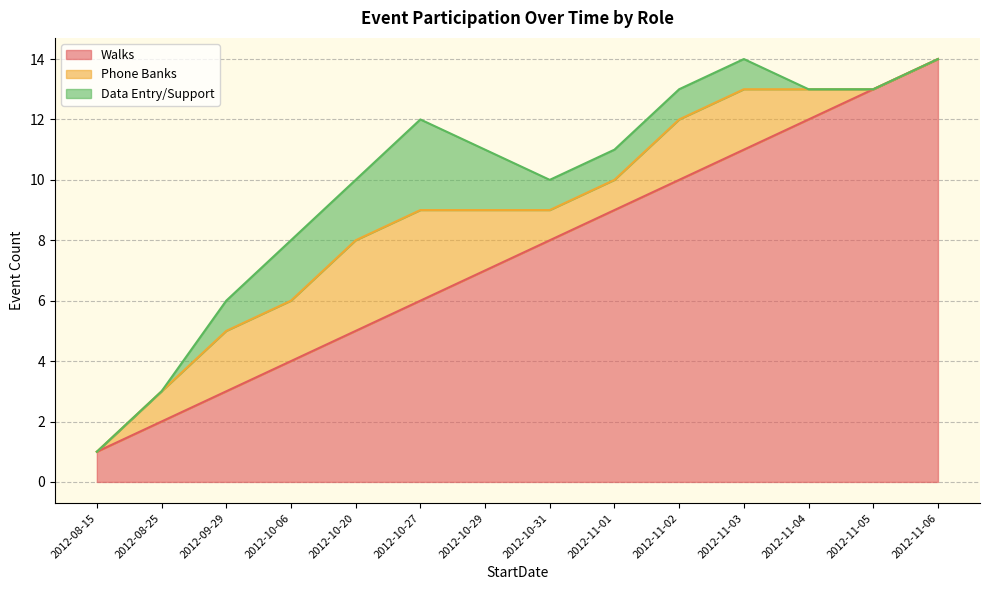

Does the chart display data point markers on the line(s)?

No